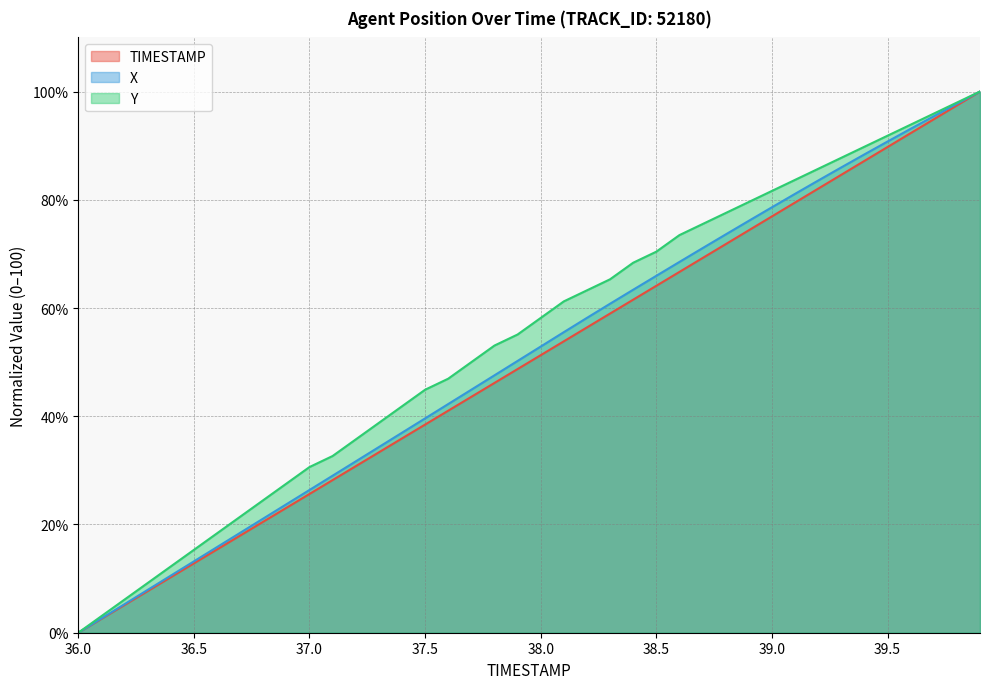

How many positive values does the X series have?

39